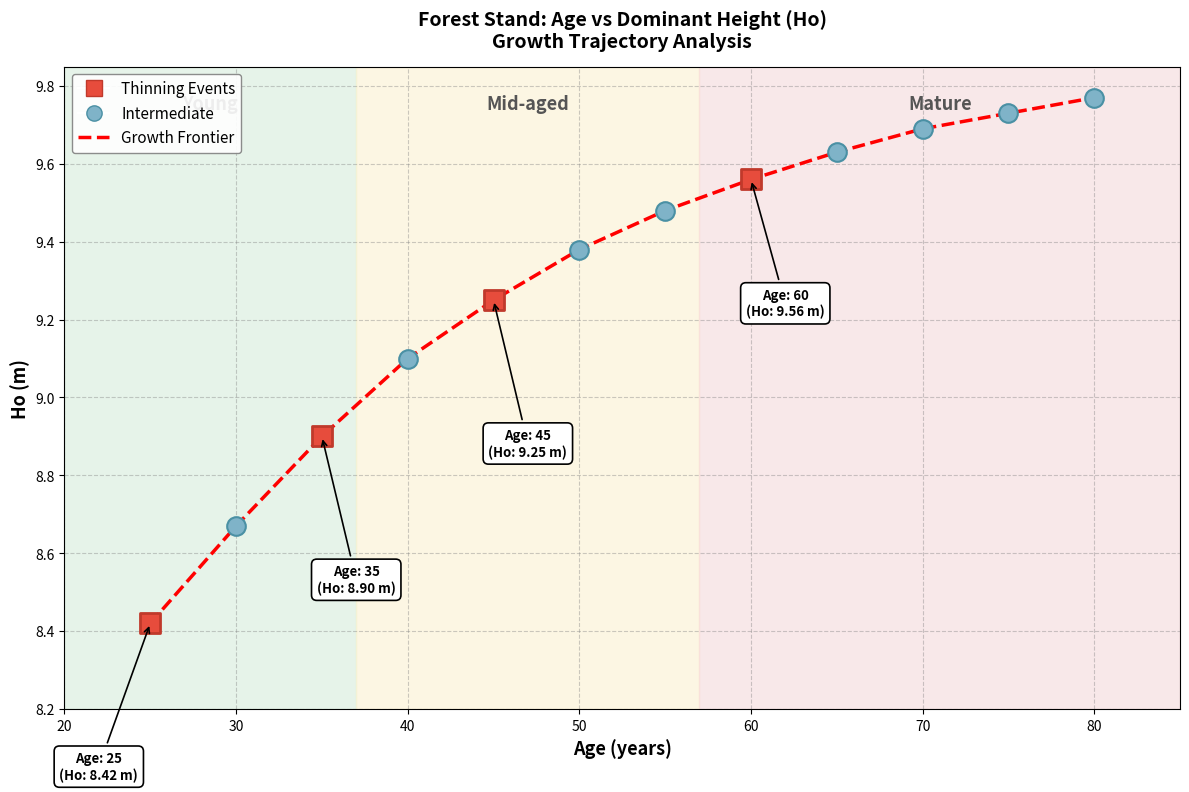

How many lines are shown in the chart?

1